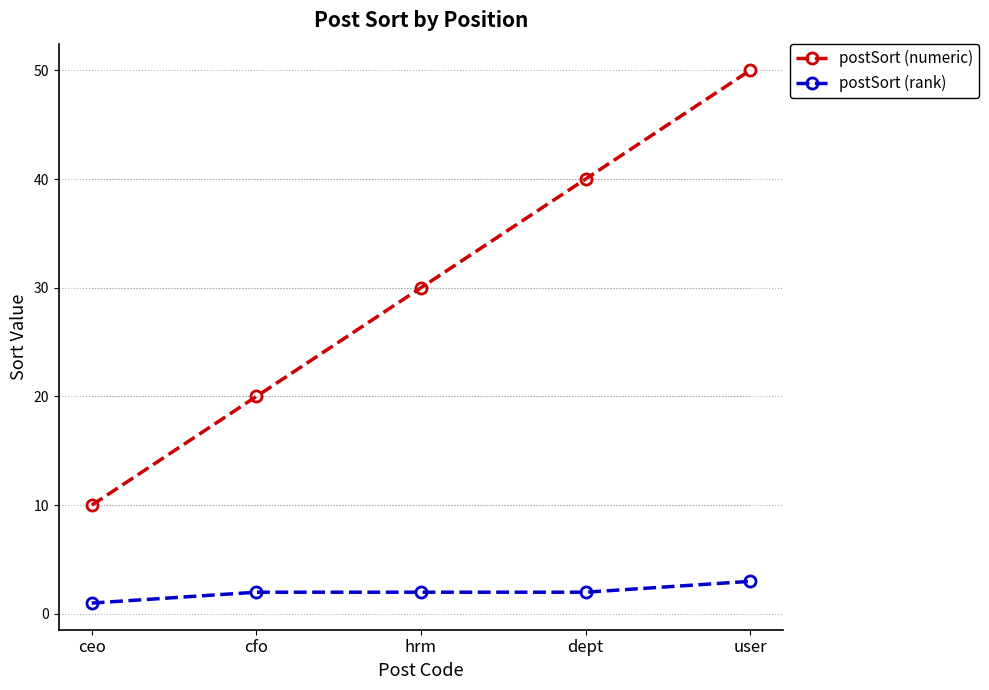

Where is postSort (numeric) nearest to the value 30?

hrm